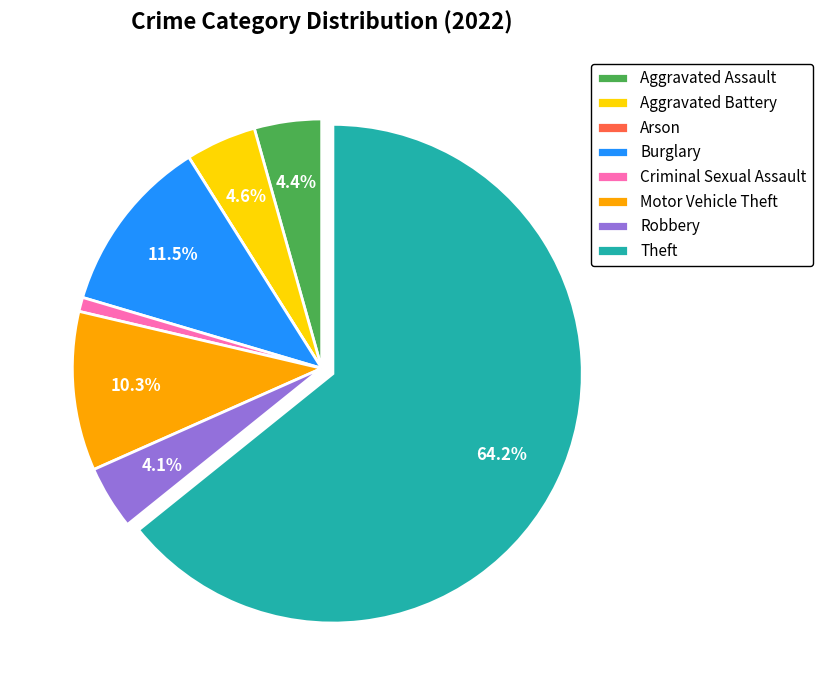

The Aggravated Battery slice represents 5% of the pie. True or false?

True